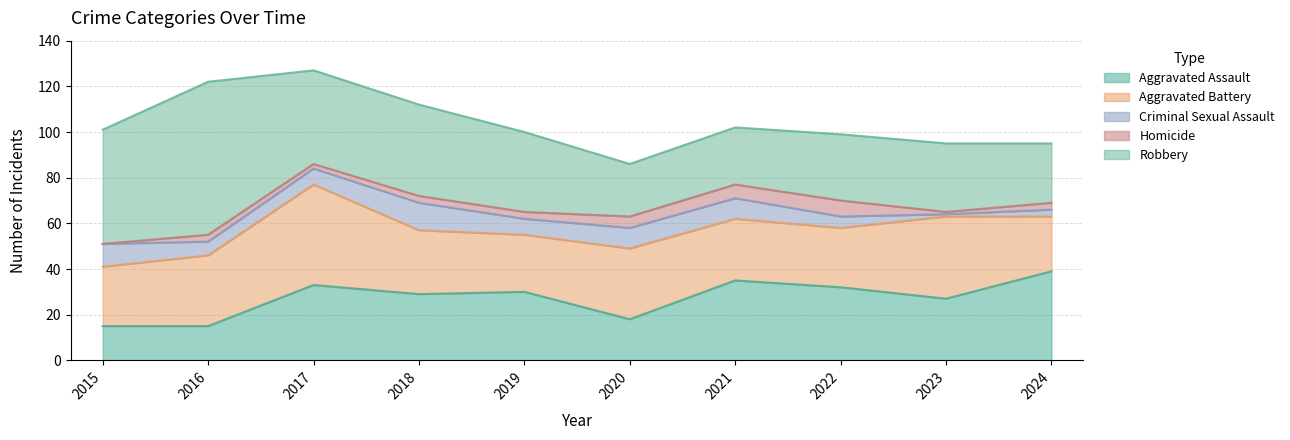

In Criminal Sexual Assault, how many points are lower than both neighbors (excluding endpoints)?

3